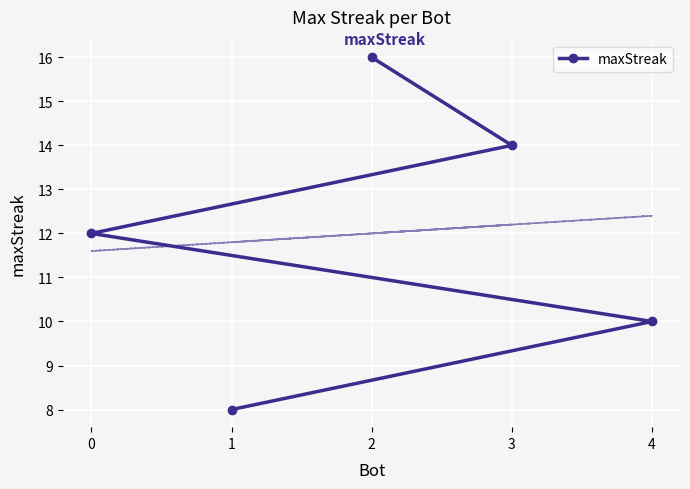

The value at 0 is 12. True or false?

True